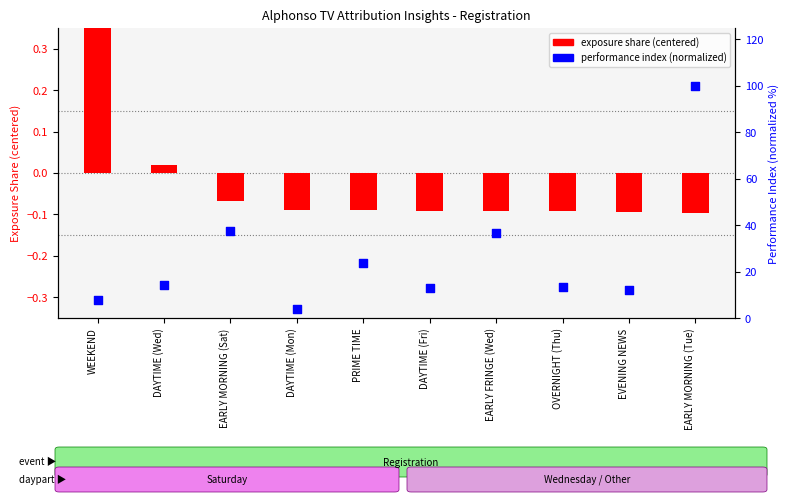

What are all the series names shown in the legend?

exposure share (centered), performance index (normalized)